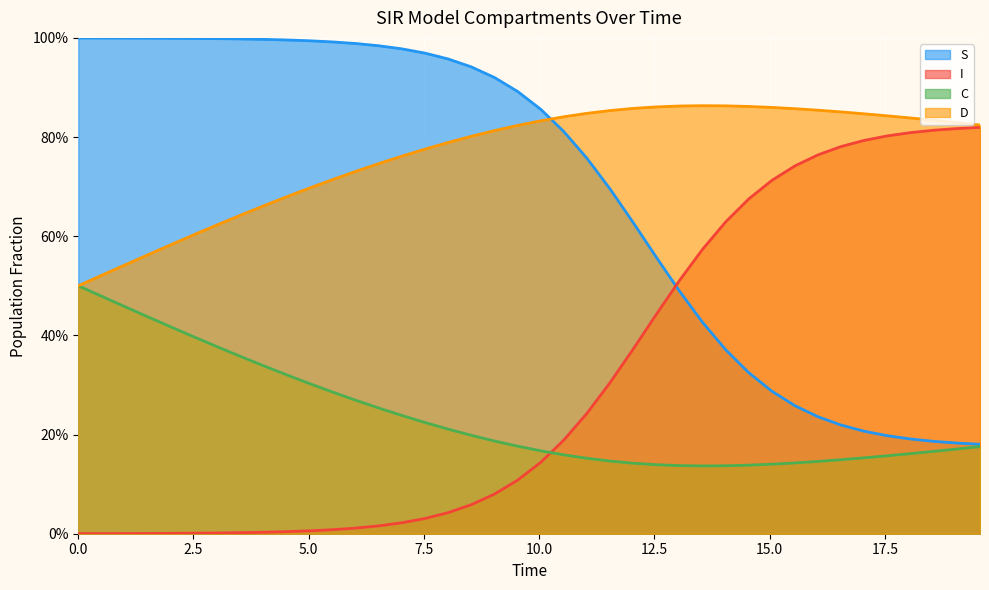

At which label is D closest to 0?

13.545150501672241